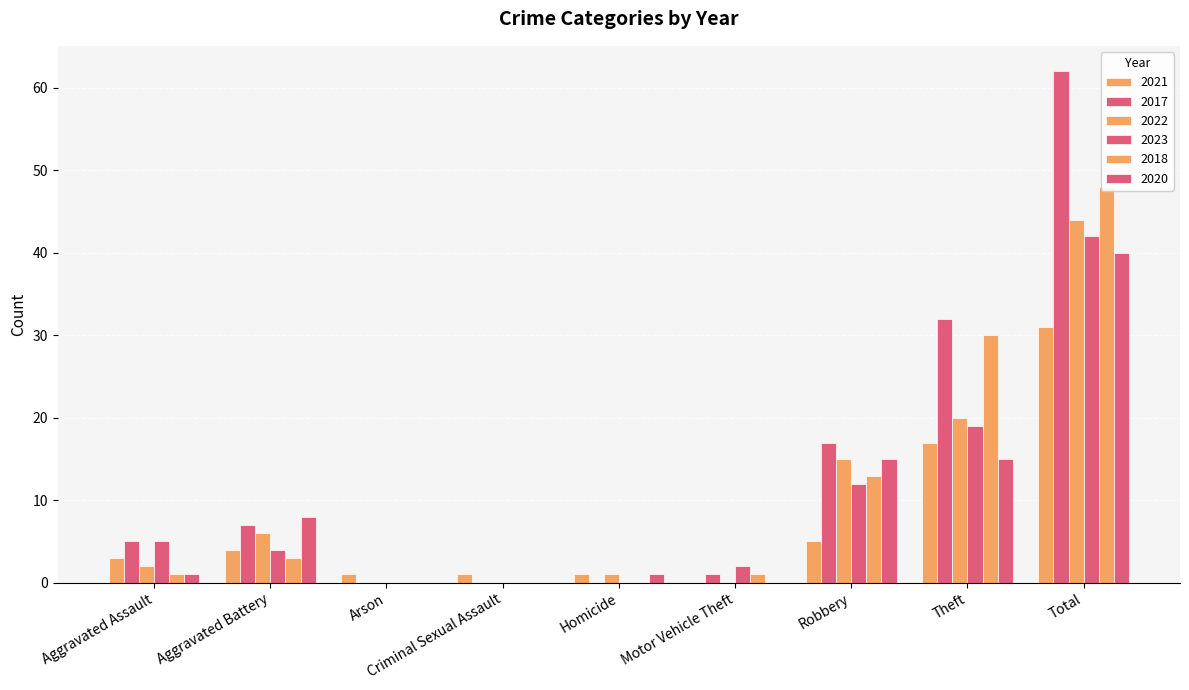

What is the difference between the 2021 values at Aggravated Assault and Theft?

14